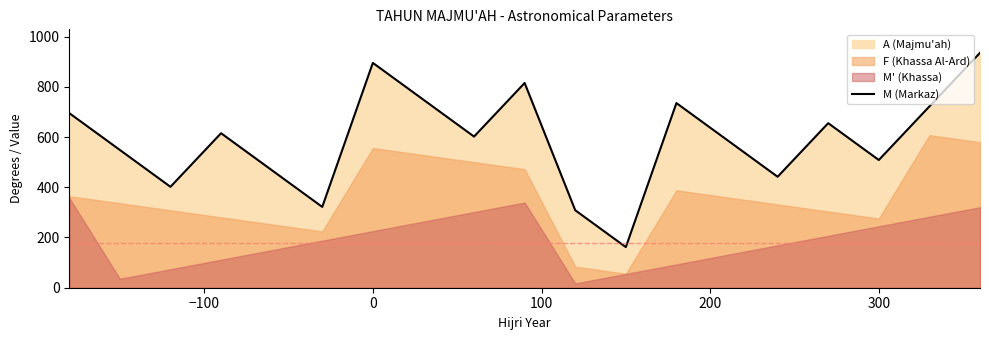

What is the lowest value of the M (Markaz) series?

161.7